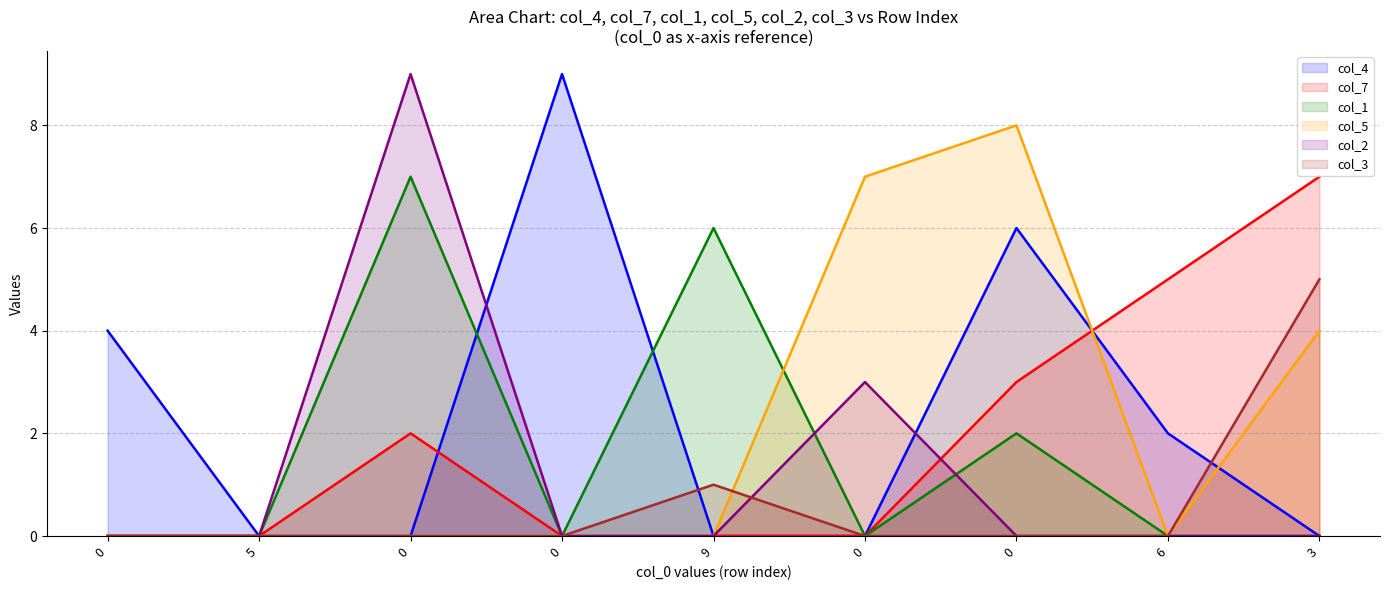

What is the label of the 8th point from the left?

6